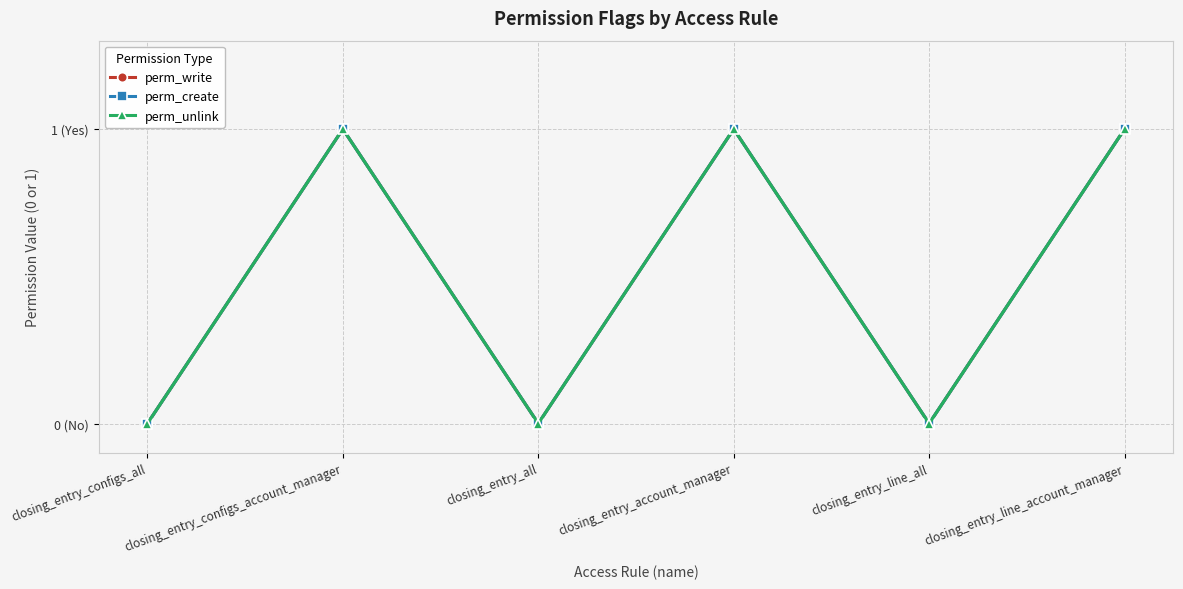

What is the label of the 1st point from the left?

closing_entry_configs_all